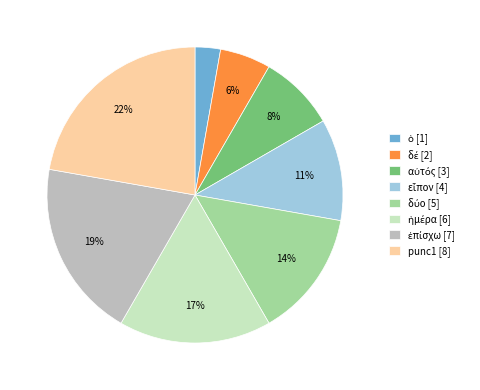

Is there any slice that represents more than half of the pie?

No